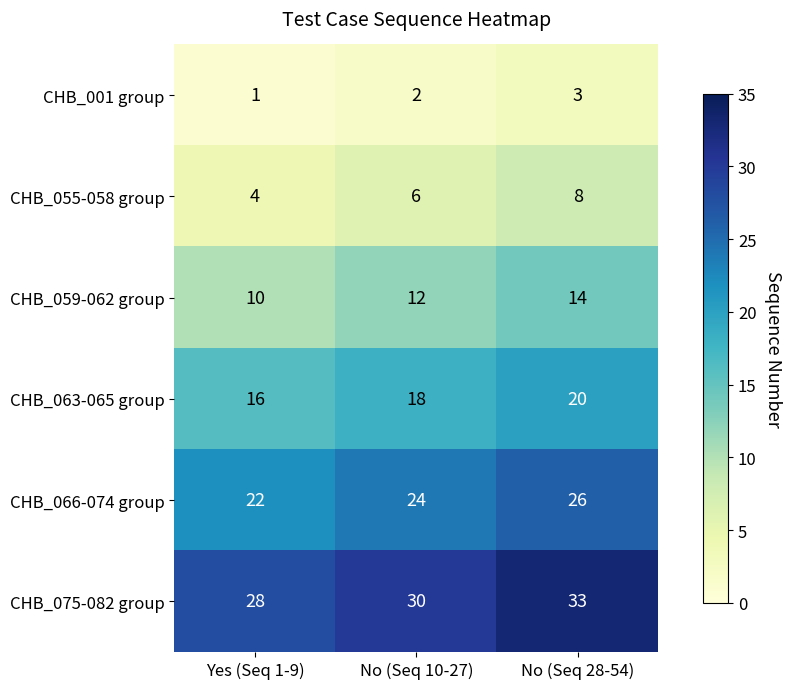

What is the approximate value of CHB_055-058 group at Yes (Seq 1-9)?

4